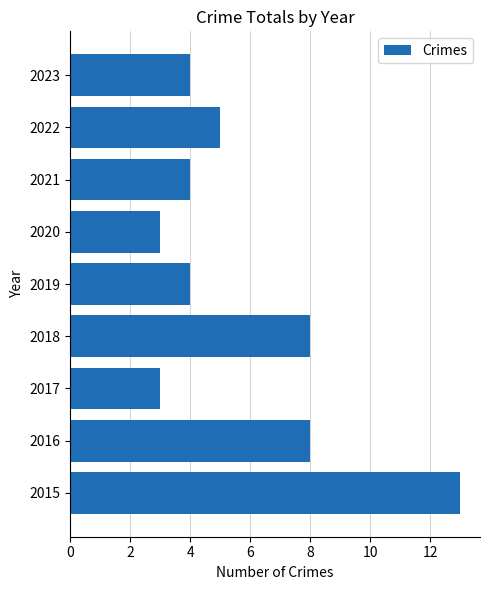

Reading bottom to top, what are all the values shown in this chart?

13	8	3	8	4	3	4	5	4